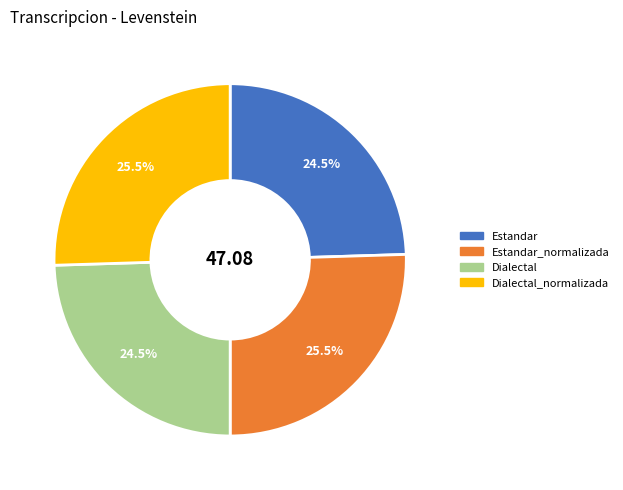

To the nearest percent, what is the combined percentage of Dialectal and Dialectal_normalizada?

50%